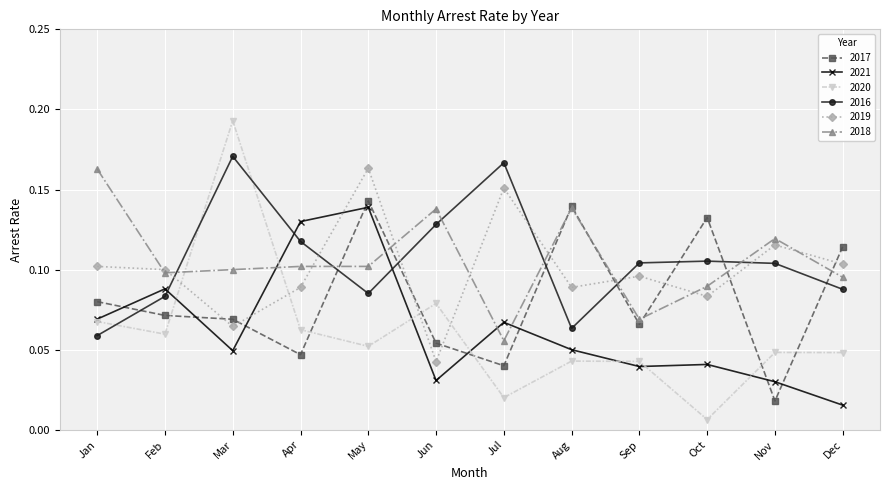

How many lines are shown in the chart?

6